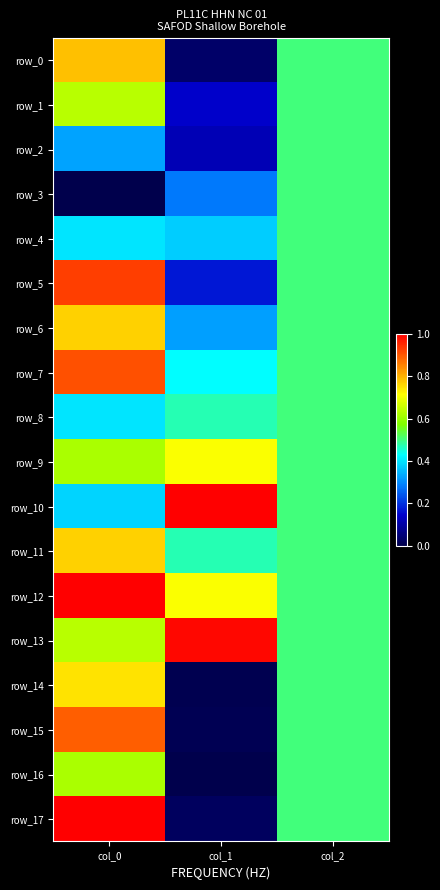

What is the lowest value of the row_13 series?

0.5